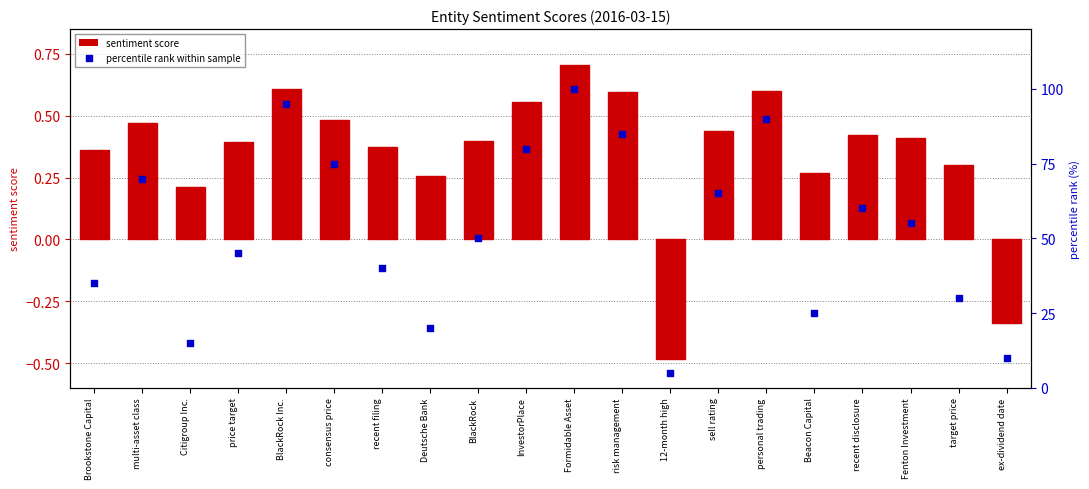

Which series has the widest spread of Y values?

percentile rank within sample